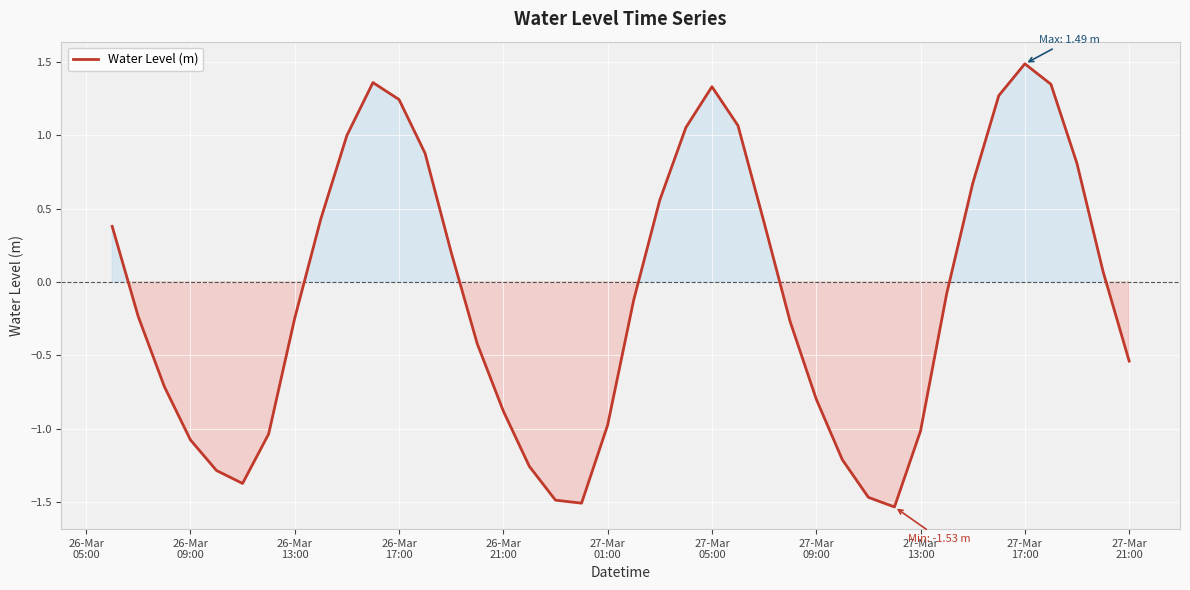

What is the greatest value displayed?

1.5